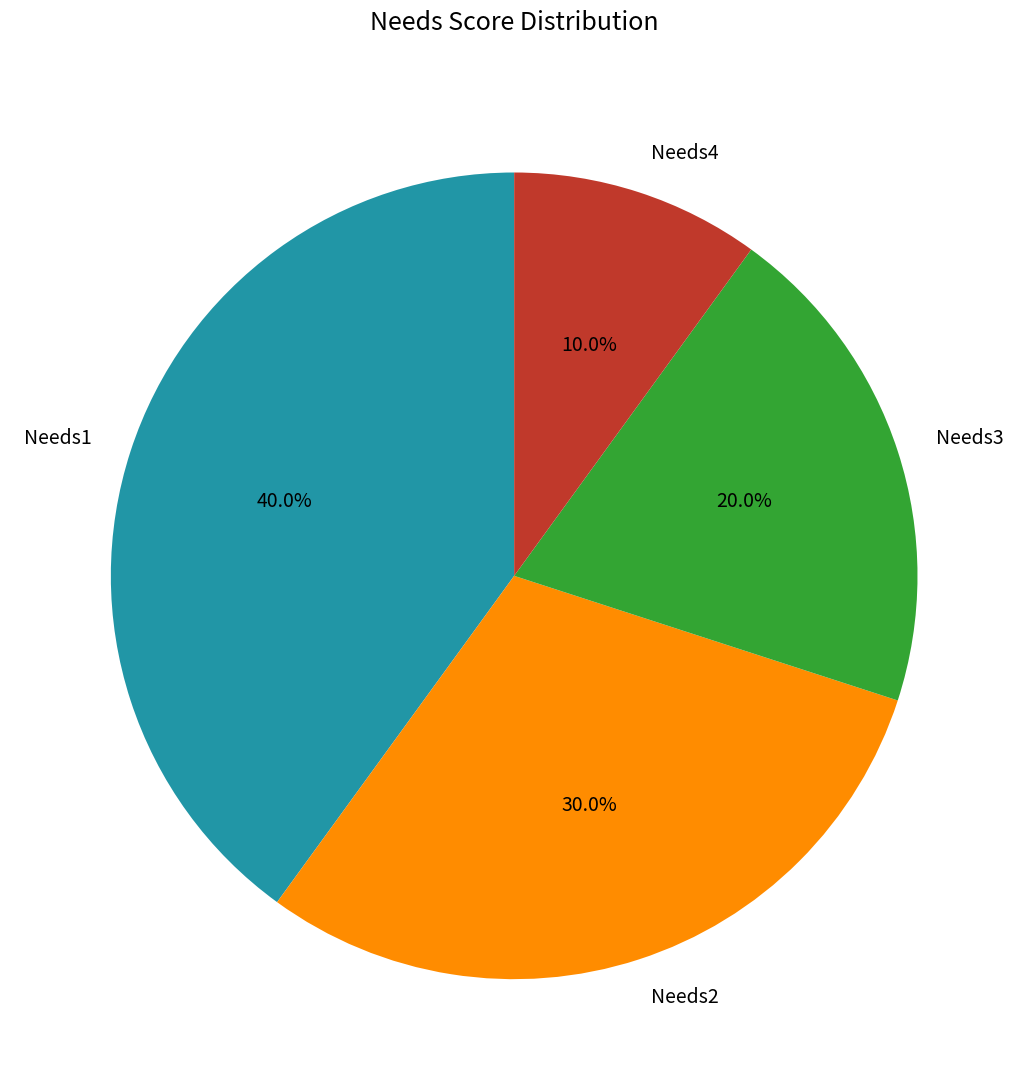

Count the number of slices in the pie.

4